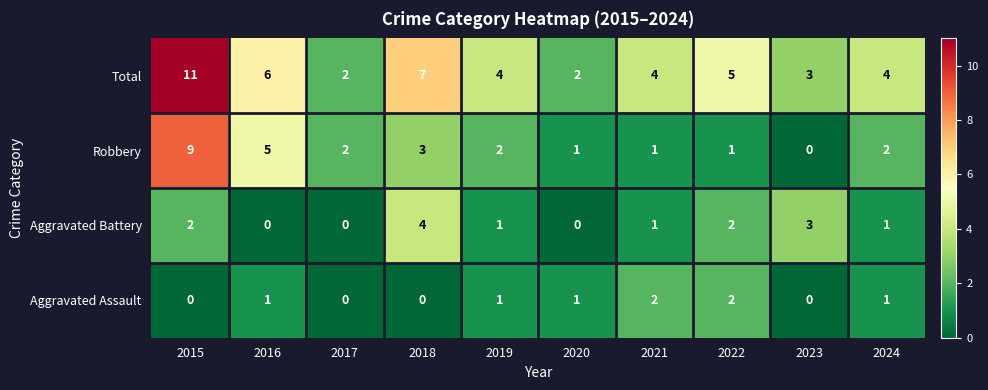

Which series changed the most between 2015 and 2020?

Total